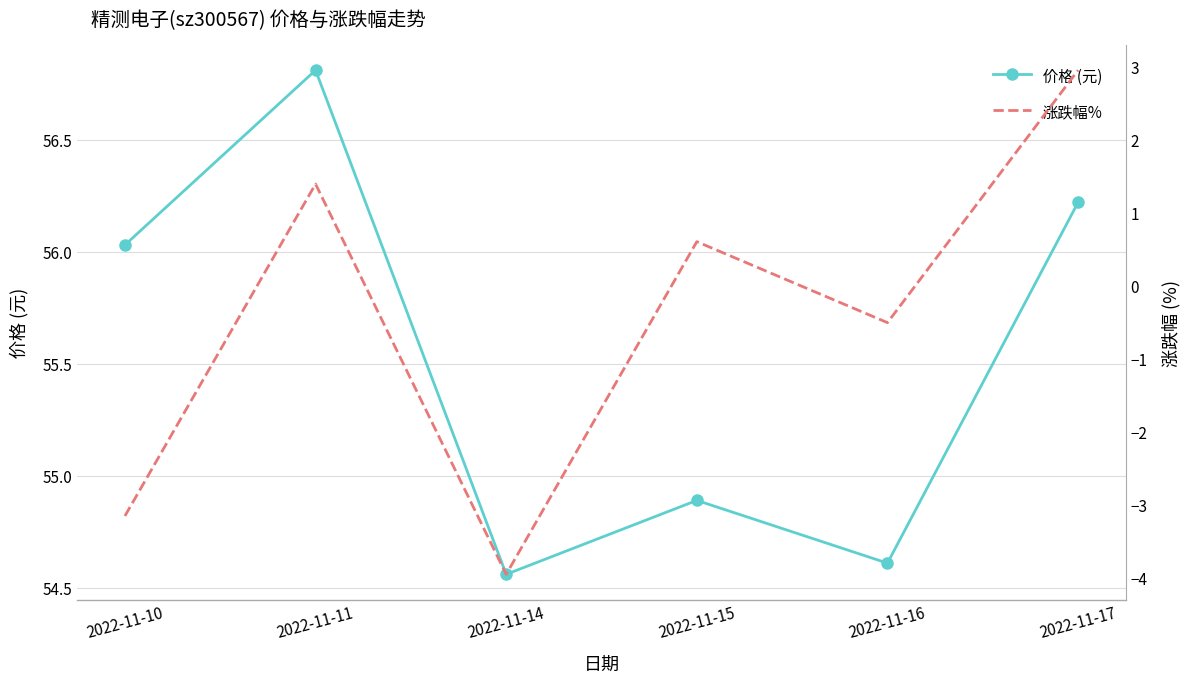

List the series in order of their overall mean, lowest first.

涨跌幅%, 价格 (元)